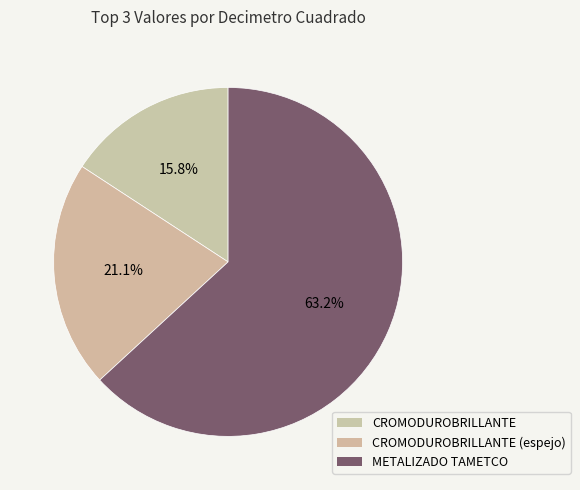

To the nearest percent, what is the combined percentage of CROMODUROBRILLANTE (espejo) and CROMODUROBRILLANTE?

37%